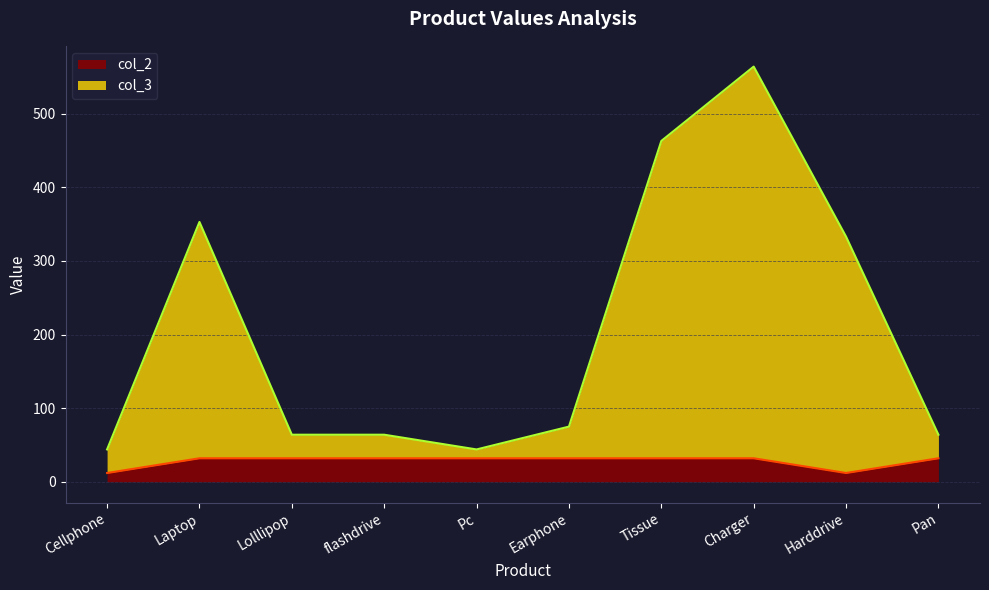

At which label is col_3 closest to 304?

Harddrive